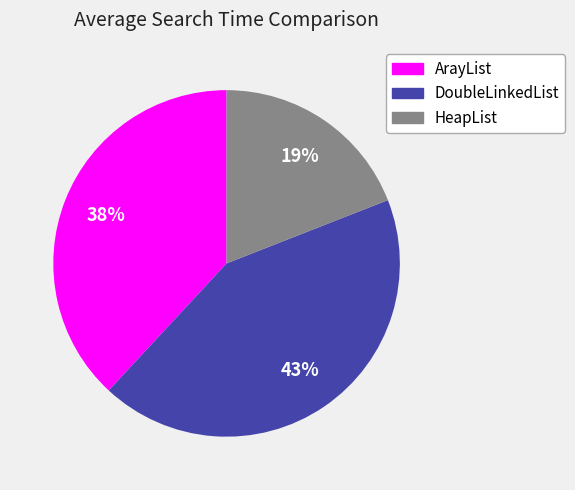

The HeapList slice represents 19% of the pie. True or false?

True